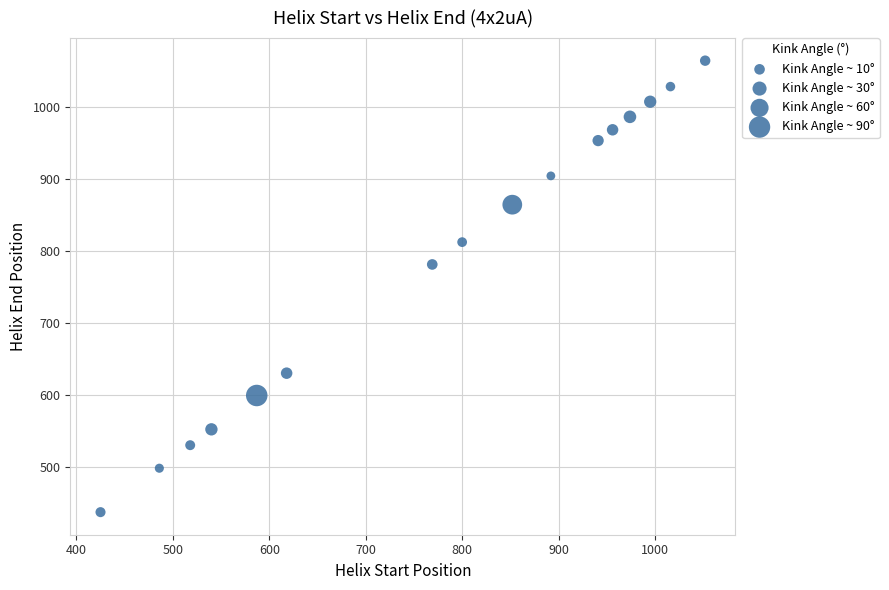

What Y value in the scatter plot is closest to 750?

781